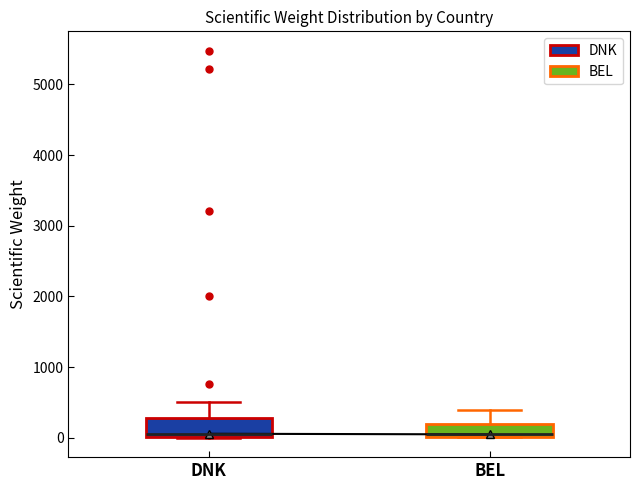

Reading left to right, read every box against the y-axis: the position of its median line, the range the box covers, and the ends of its whiskers. The values are not printed on the chart, so give them approximately, as read against the axis.

DNK: median 100, box 0 to 300, whiskers 0 to 500
BEL: median 100, box 0 to 200, whiskers 0 to 400